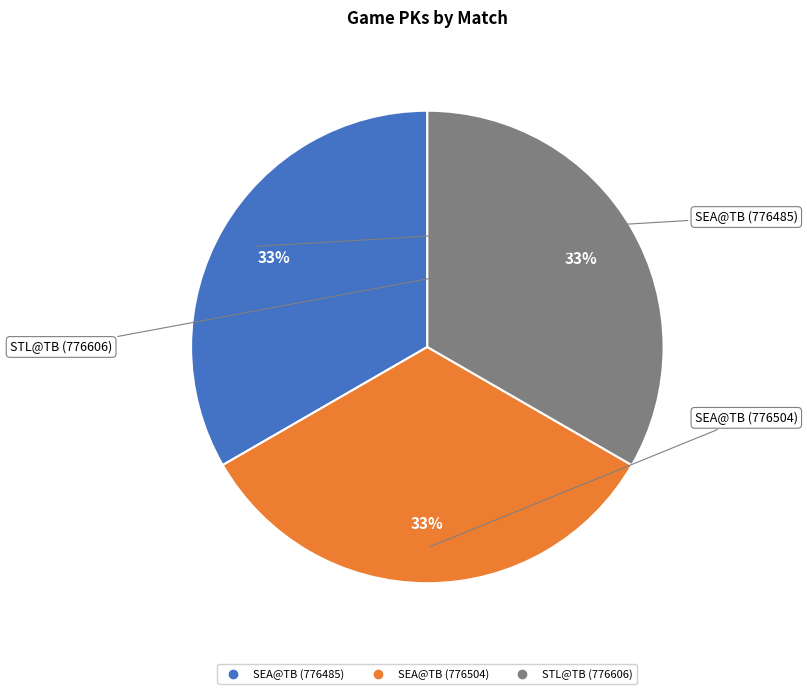

Approximately how many times larger is the value at STL@TB (776606) compared to SEA@TB (776504)?

1.0